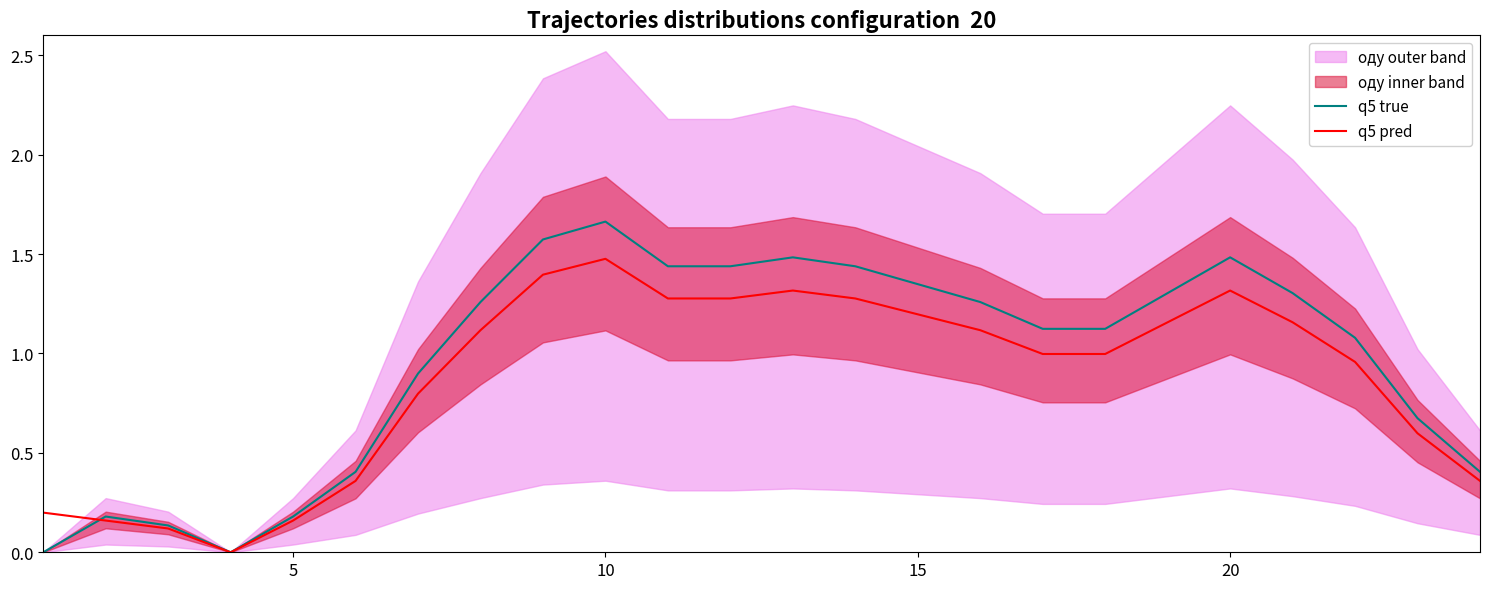

Reading left to right, what are all the values shown in this chart?

q5 true: 0.0	0.2	0.1	0.0	0.2	0.4	0.9	1.3	1.6	1.7	1.4	1.4	1.5	1.4	1.3	1.3	1.1	1.1	1.3	1.5	1.3	1.1	0.7	0.4
q5 pred: 0.2	0.2	0.1	0.0	0.2	0.4	0.8	1.1	1.4	1.5	1.3	1.3	1.3	1.3	1.2	1.1	1.0	1.0	1.2	1.3	1.2	1.0	0.6	0.4